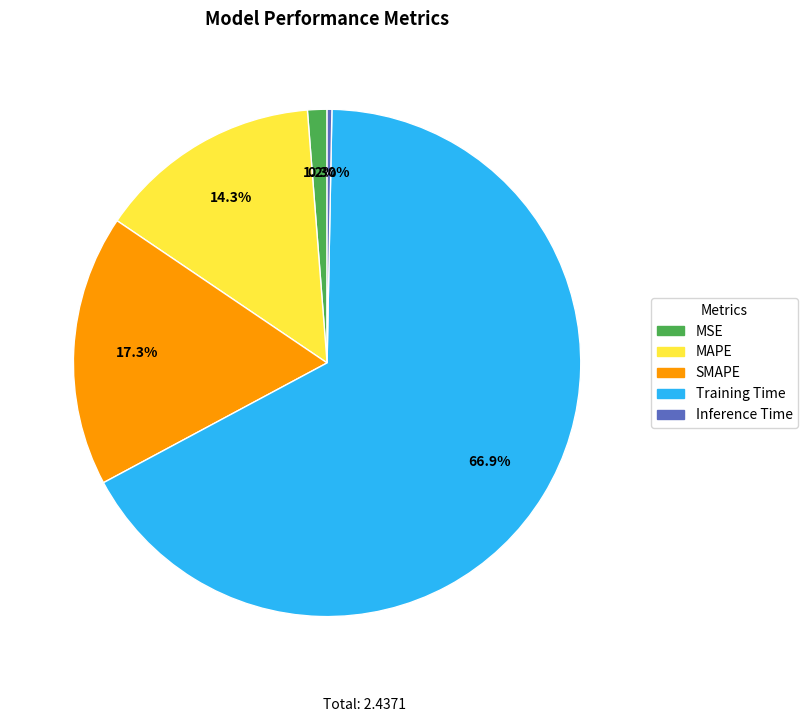

What is the smallest slice in the pie chart?

Inference Time